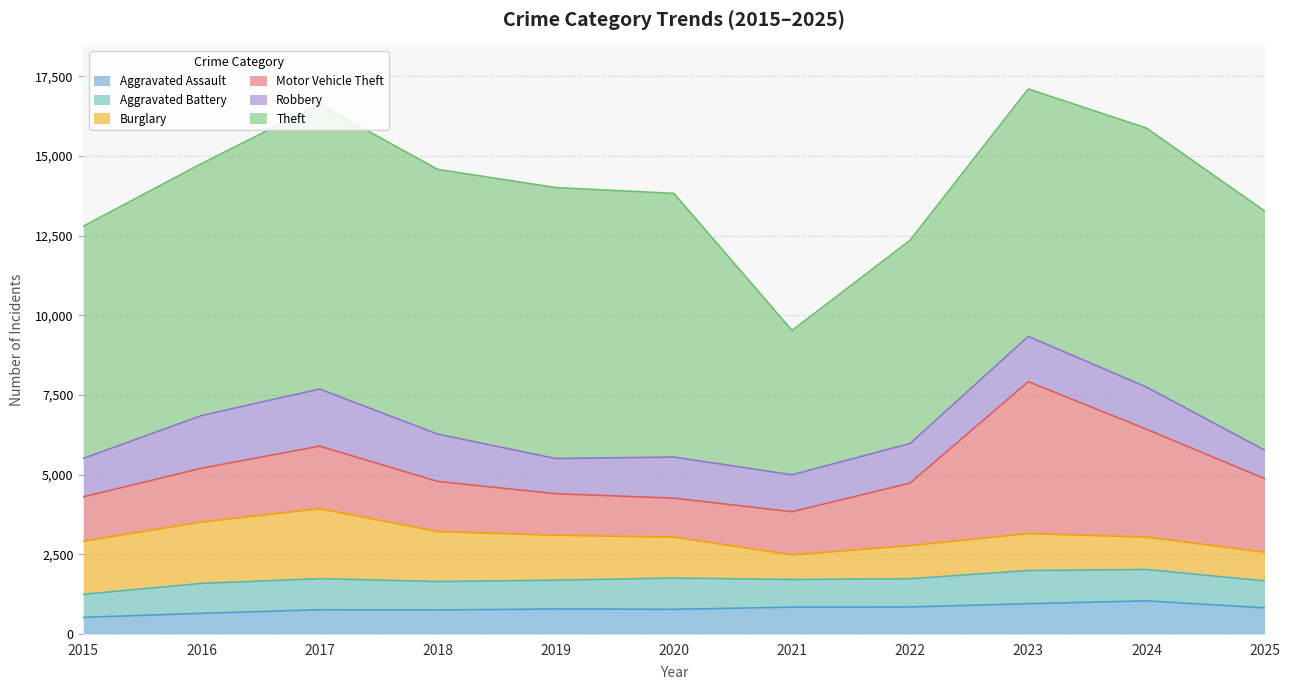

What is the value of the Burglary point at the 7th from the left?

775